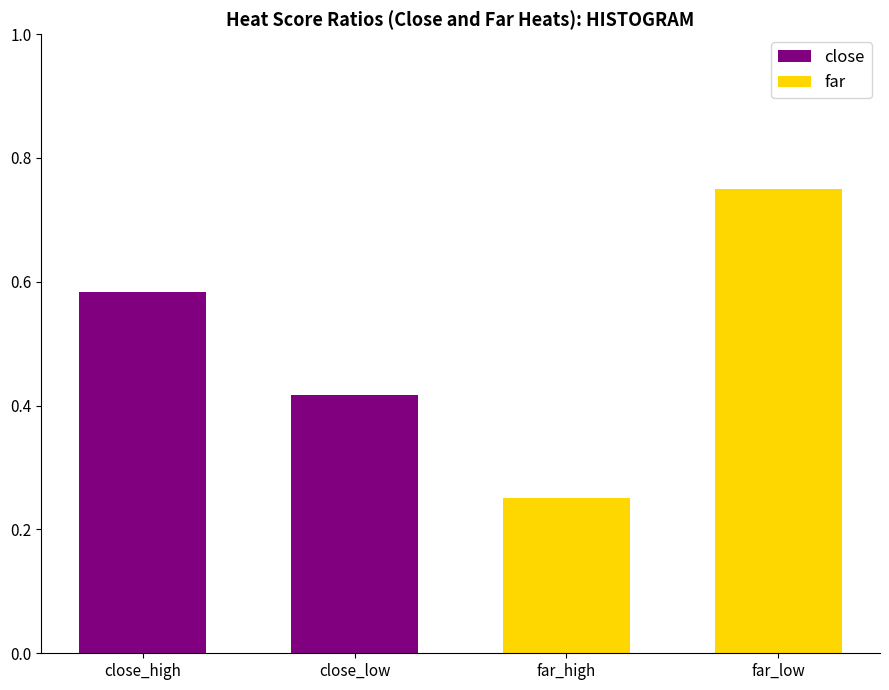

Is it true that close equals 0.6 at close_high?

True